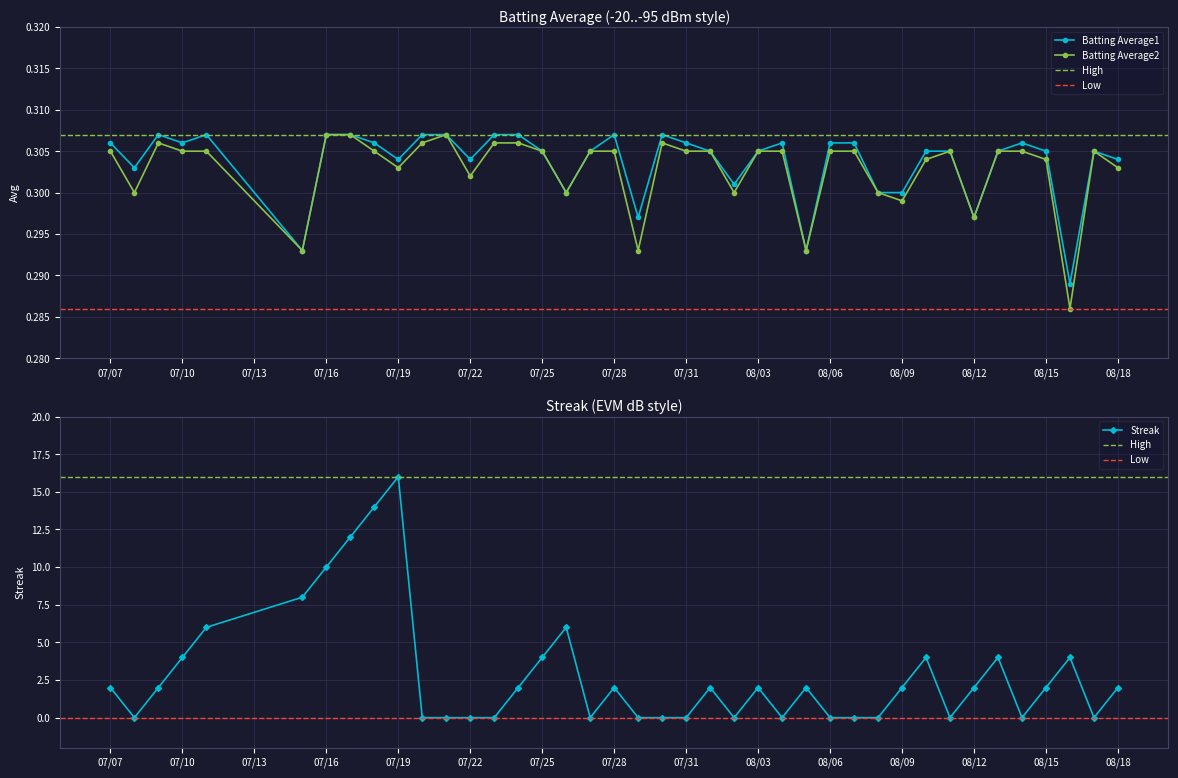

True or false: Streak has more than 0 points higher than both neighbors.

True